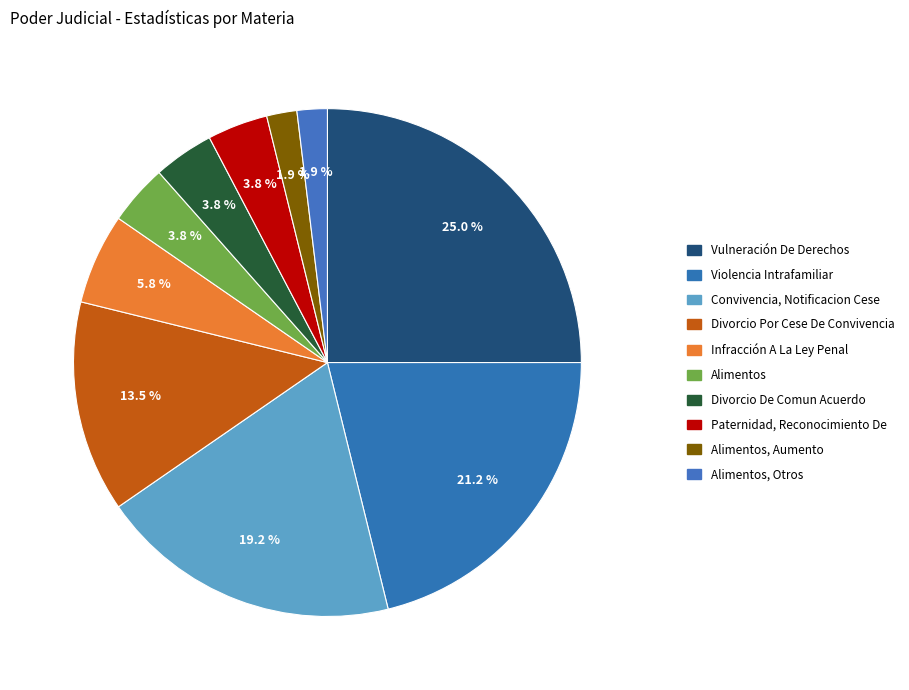

What is the change in value from Infracción A La Ley Penal to Divorcio De Comun Acuerdo?

-1